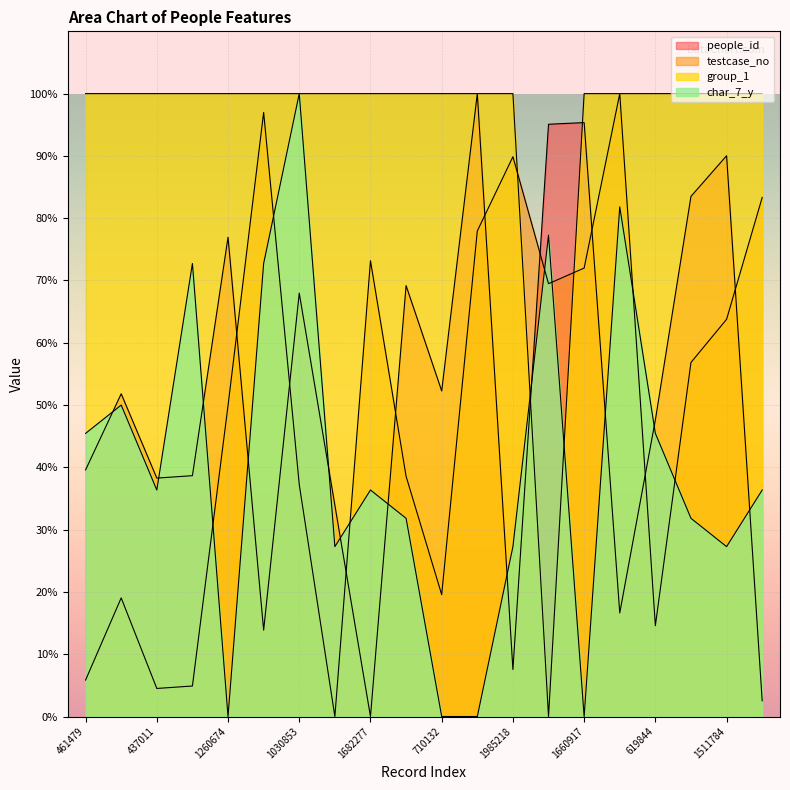

Rank the categories by testcase_no value from highest to lowest.

2168880, 2114142, 1985218, 1866577, 1768997, 1682277, 1660917, 1615531, 1511784, 1386149, 1260674, 1054747, 1030853, 710132, 700696, 619844, 461479, 444157, 437011, 355335